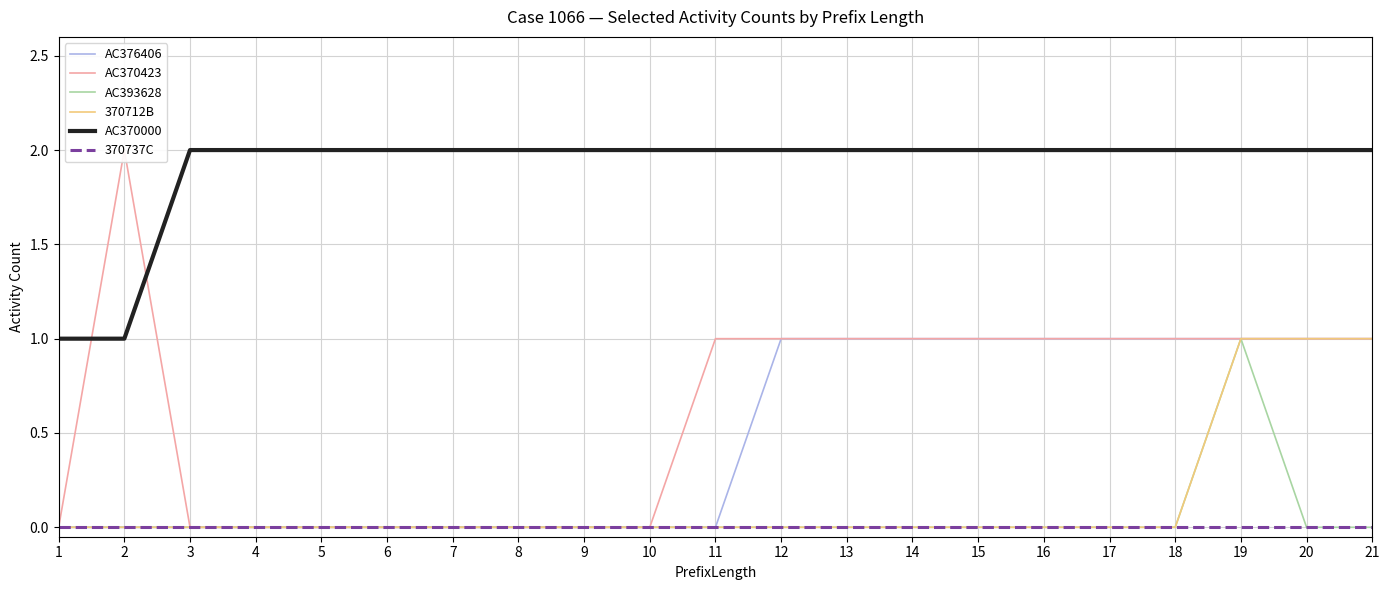

Reading left to right, what are all the values shown in this chart?

AC376406: 0	0	0	0	0	0	0	0	0	0	0	1	1	1	1	1	1	1	1	1	1
AC370423: 0	2	0	0	0	0	0	0	0	0	1	1	1	1	1	1	1	1	1	1	1
AC393628: 0	0	0	0	0	0	0	0	0	0	0	0	0	0	0	0	0	0	1	0	0
370712B: 0	0	0	0	0	0	0	0	0	0	0	0	0	0	0	0	0	0	1	1	1
AC370000: 1	1	2	2	2	2	2	2	2	2	2	2	2	2	2	2	2	2	2	2	2
370737C: 0	0	0	0	0	0	0	0	0	0	0	0	0	0	0	0	0	0	0	0	0